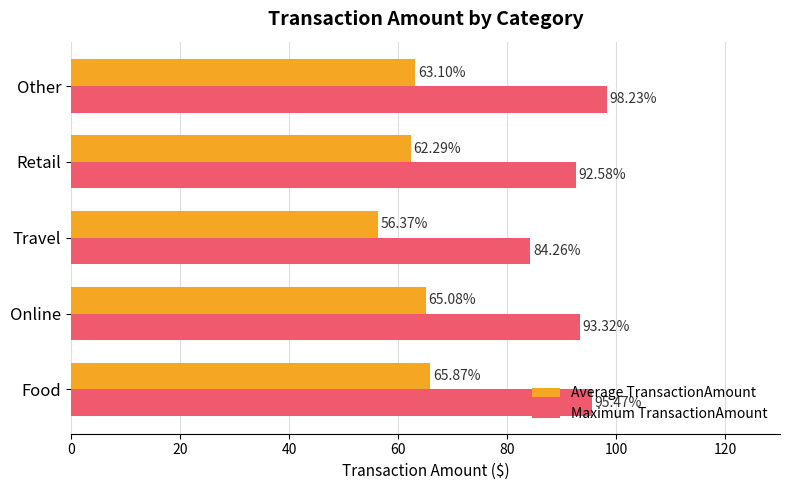

Which series has the largest total across all categories?

Maximum TransactionAmount